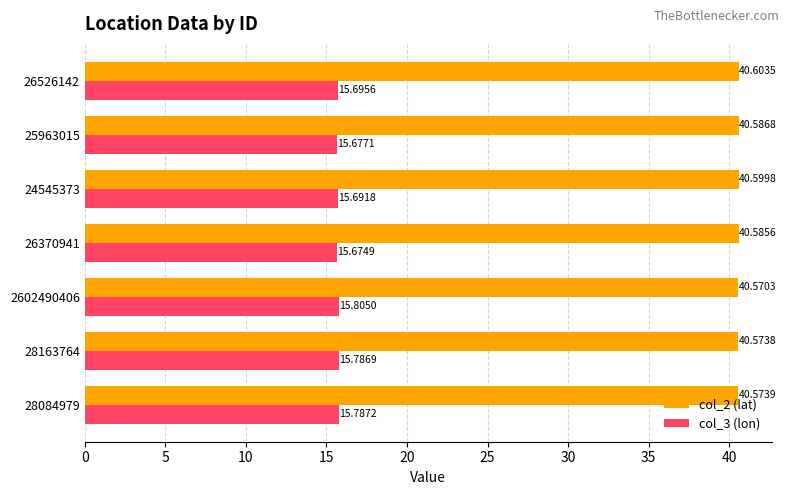

List the labels in order of col_2 (lat) value, smallest first.

2602490406, 28163764, 28084979, 26370941, 25963015, 24545373, 26526142